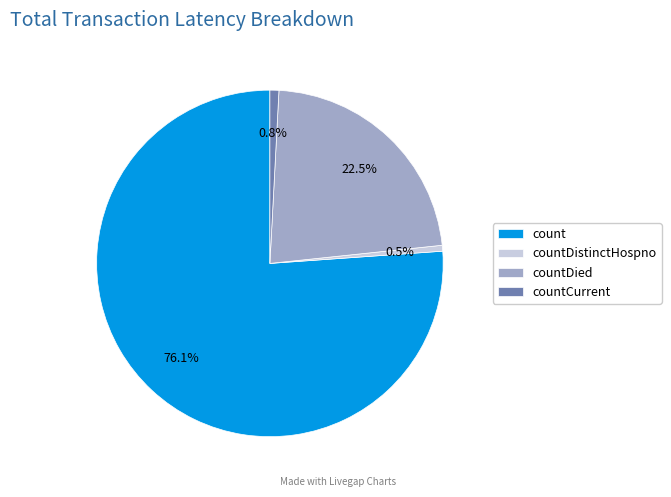

To the nearest percent, what portion does countDistinctHospno represent?

1%